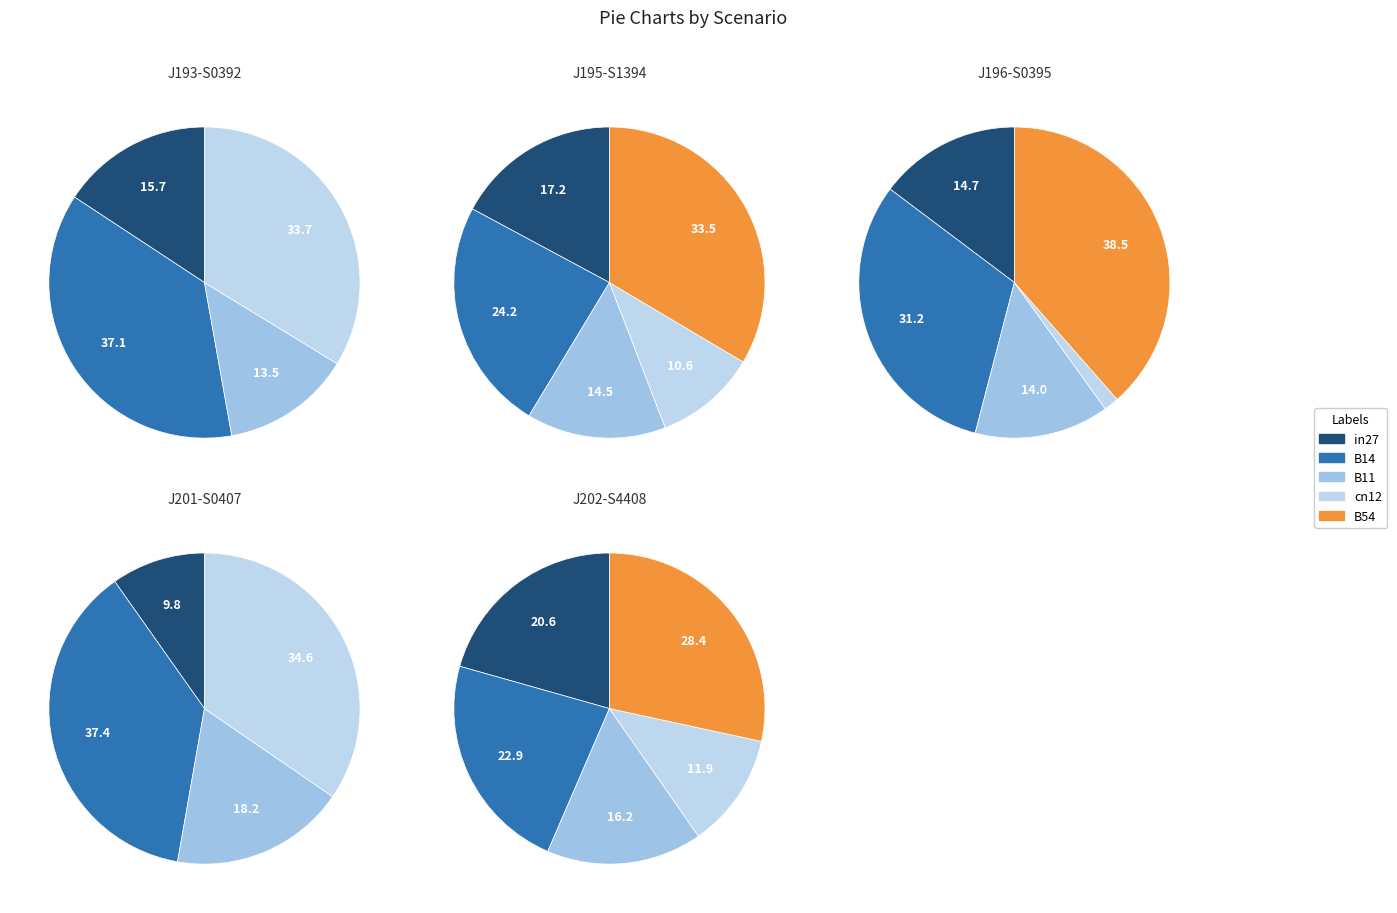

Count the number of slices in the pie.

5